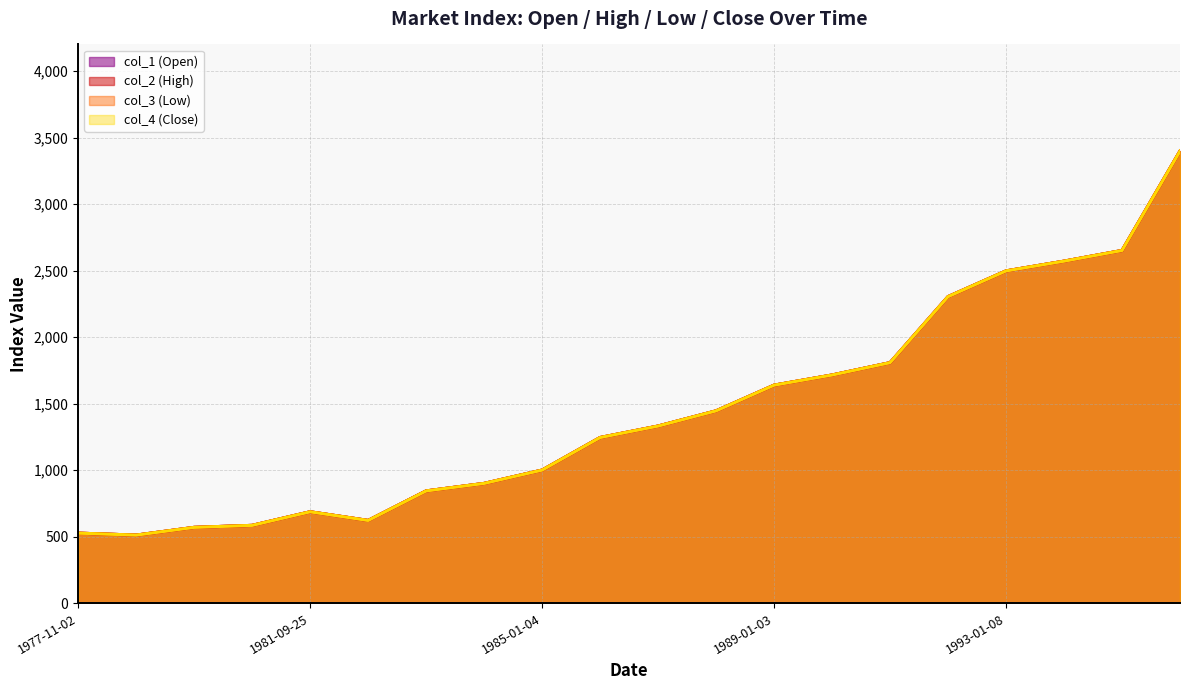

True or false: Open and Close cross at least once.

False